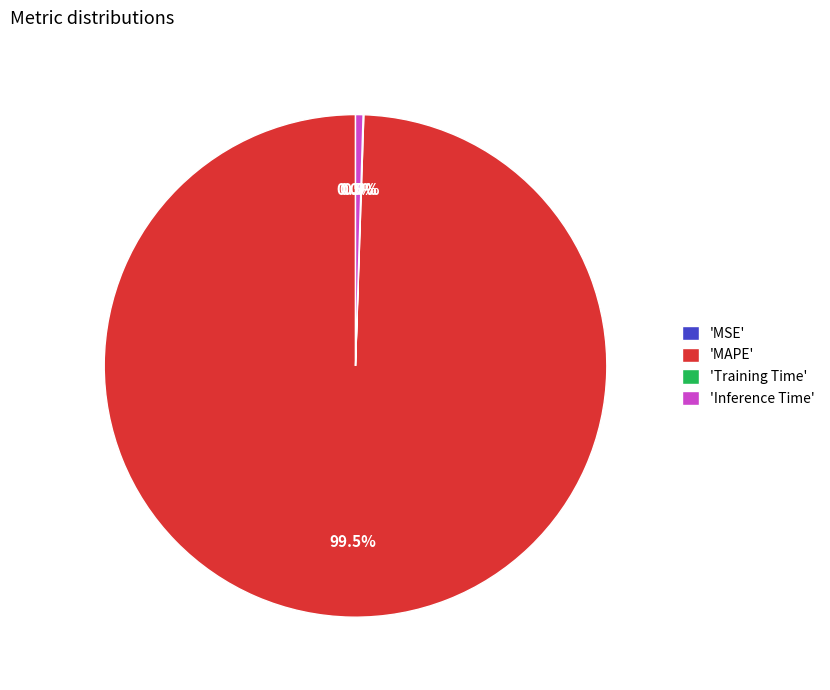

What is the largest slice in the pie chart?

'MAPE'